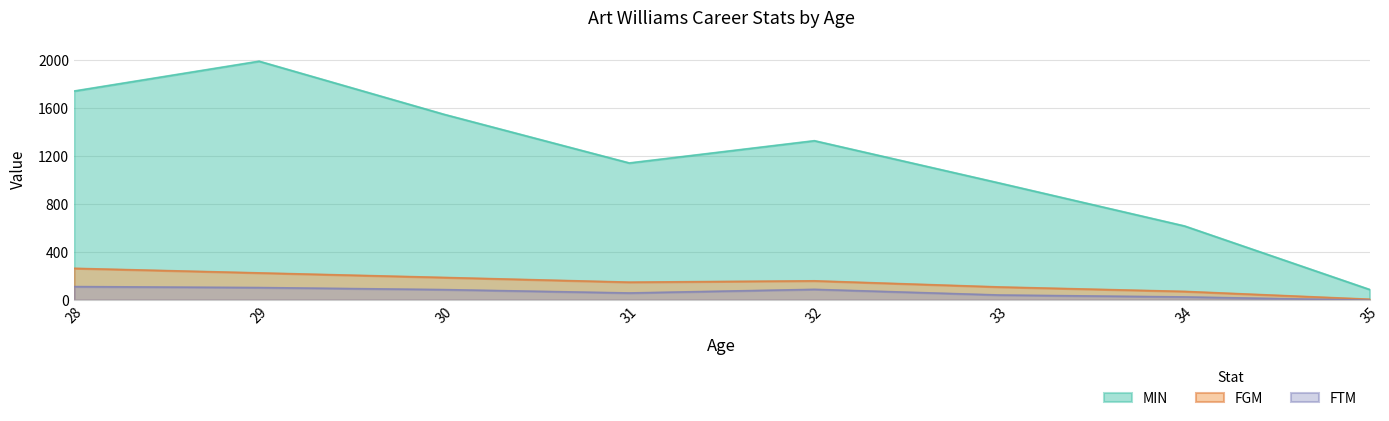

Rank the series at 33 from lowest to highest value.

FTM, FGM, MIN